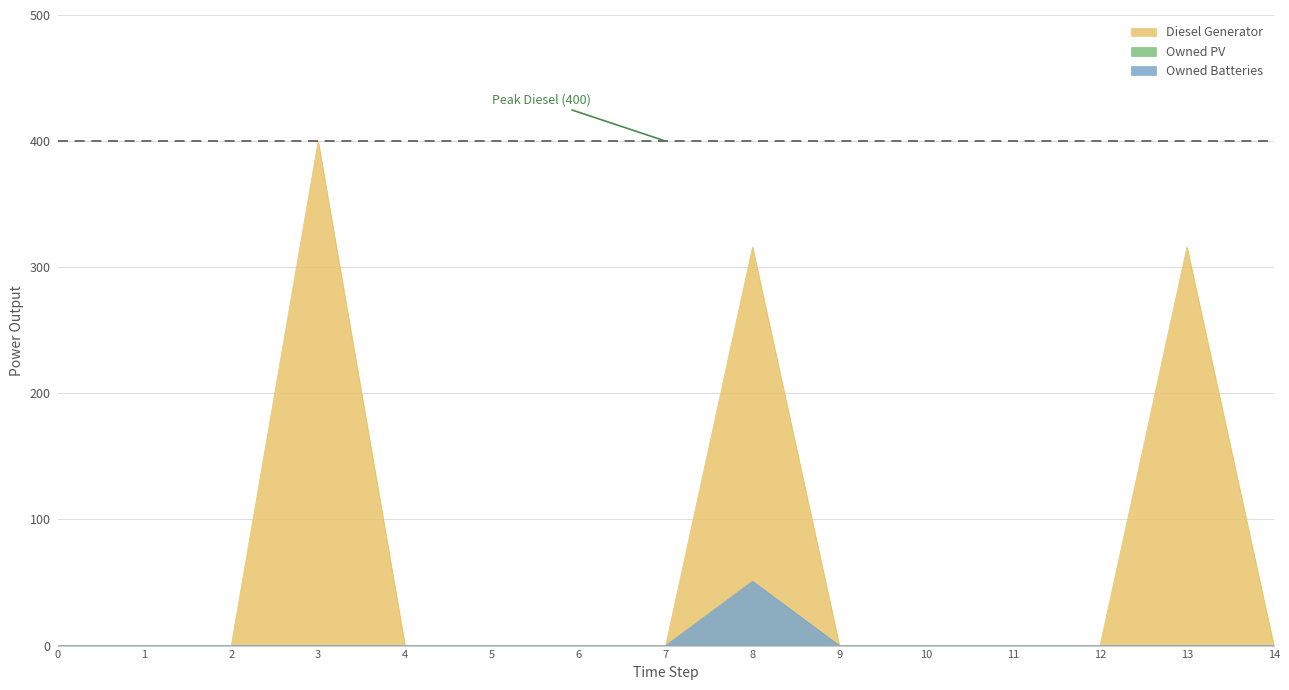

True or false: Diesel Generator has a value of -241 at 1.

False